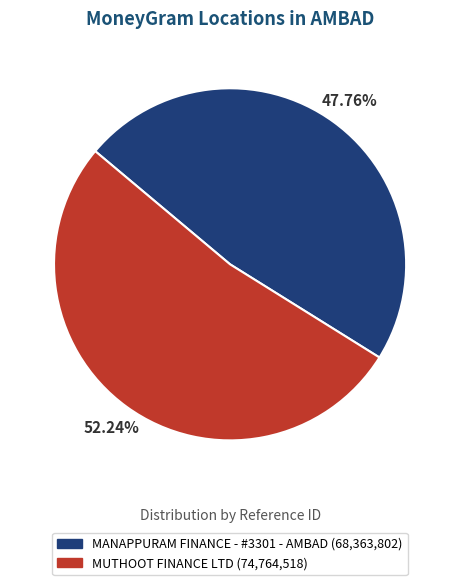

Which slice is the smallest?

MANAPPURAM FINANCE - #3301 - AMBAD